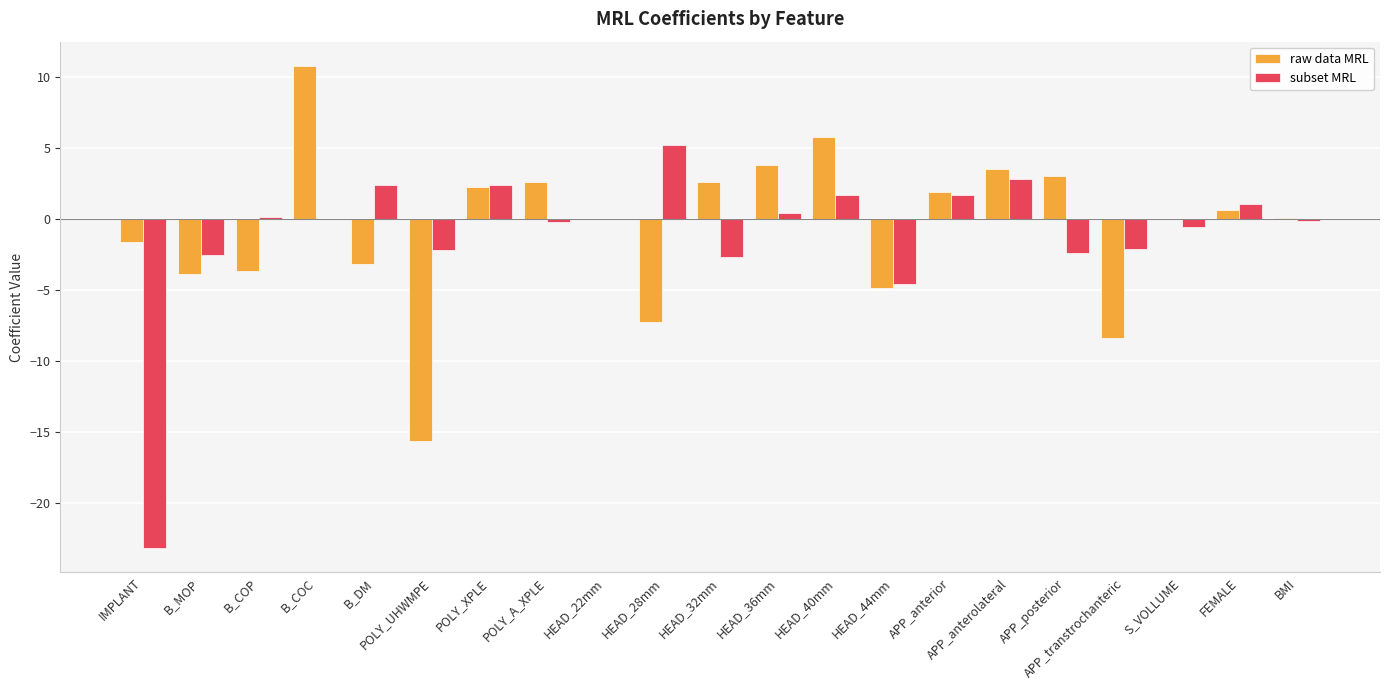

Between B_COC and POLY_UHWMPE, which series saw the biggest shift?

raw data MRL